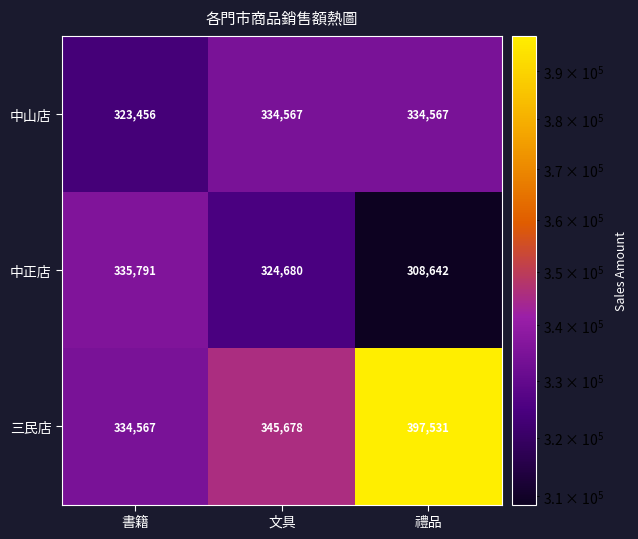

What is the difference between the highest and lowest values at 禮品?

88889